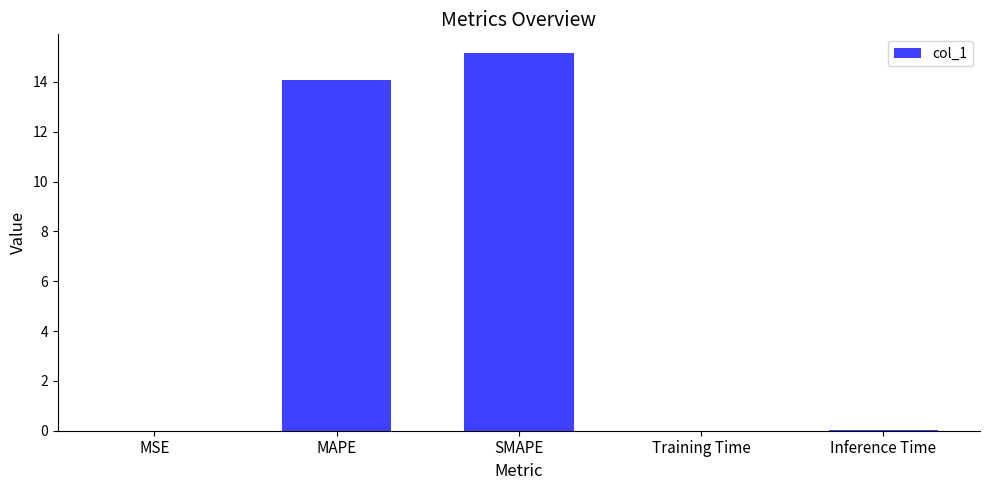

Between SMAPE and Training Time, which is larger?

SMAPE